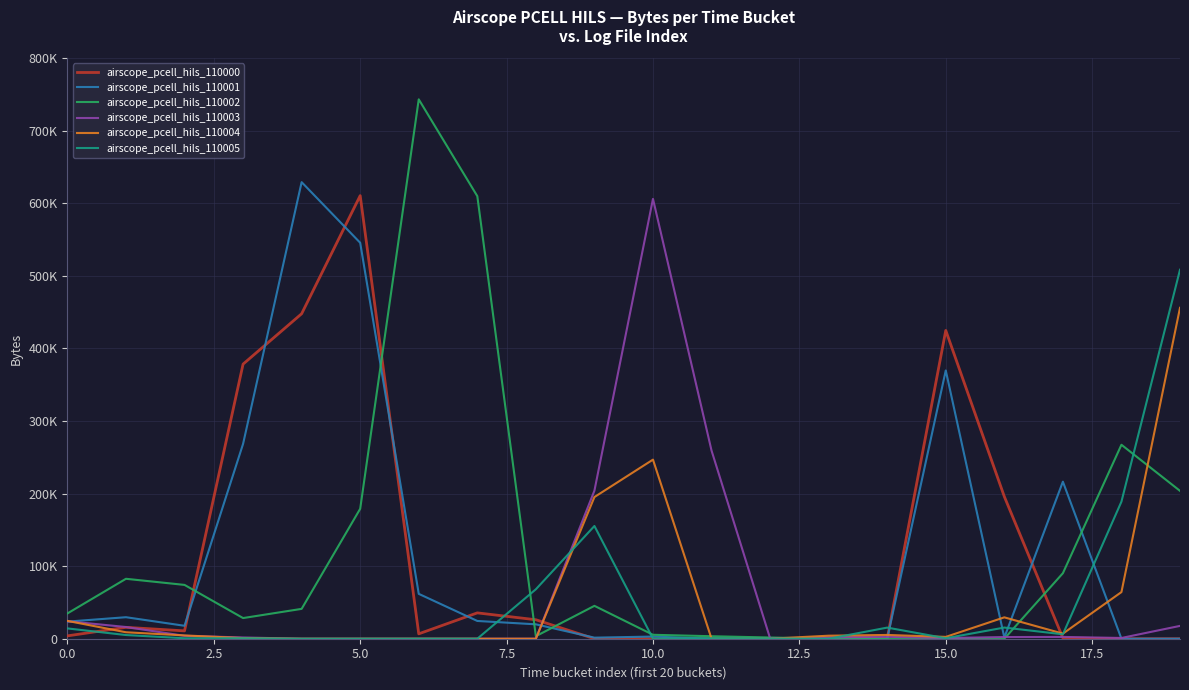

Which series ends up on top after the final intersection of airscope_pcell_hils_110001 and airscope_pcell_hils_110004?

airscope_pcell_hils_110004